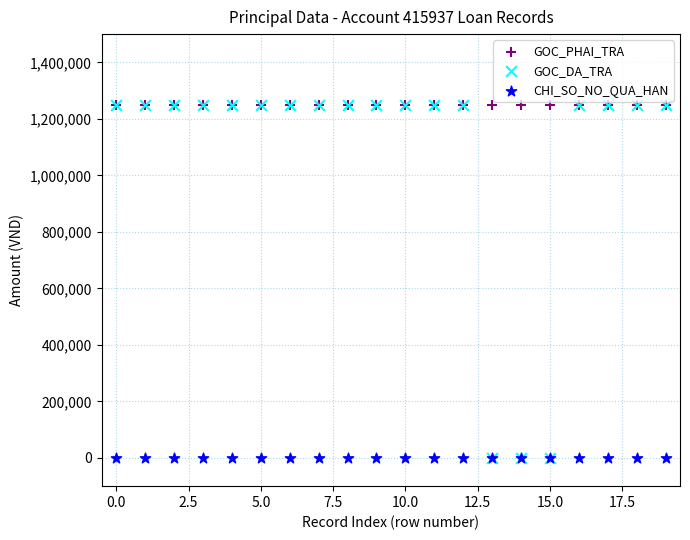

What are all the series names shown in the legend?

GOC_PHAI_TRA, GOC_DA_TRA, CHI_SO_NO_QUA_HAN